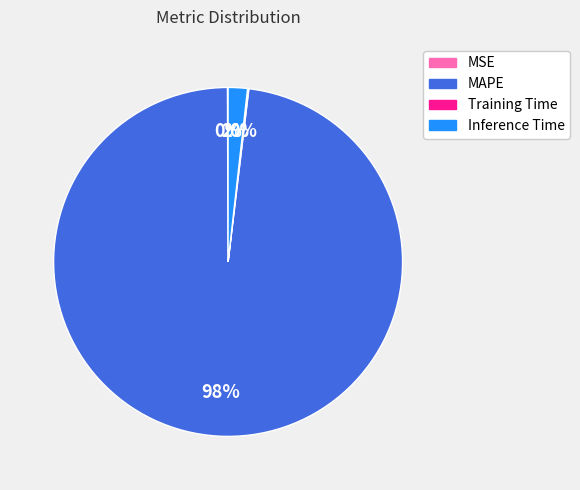

Does MAPE represent more than half of the total?

Yes